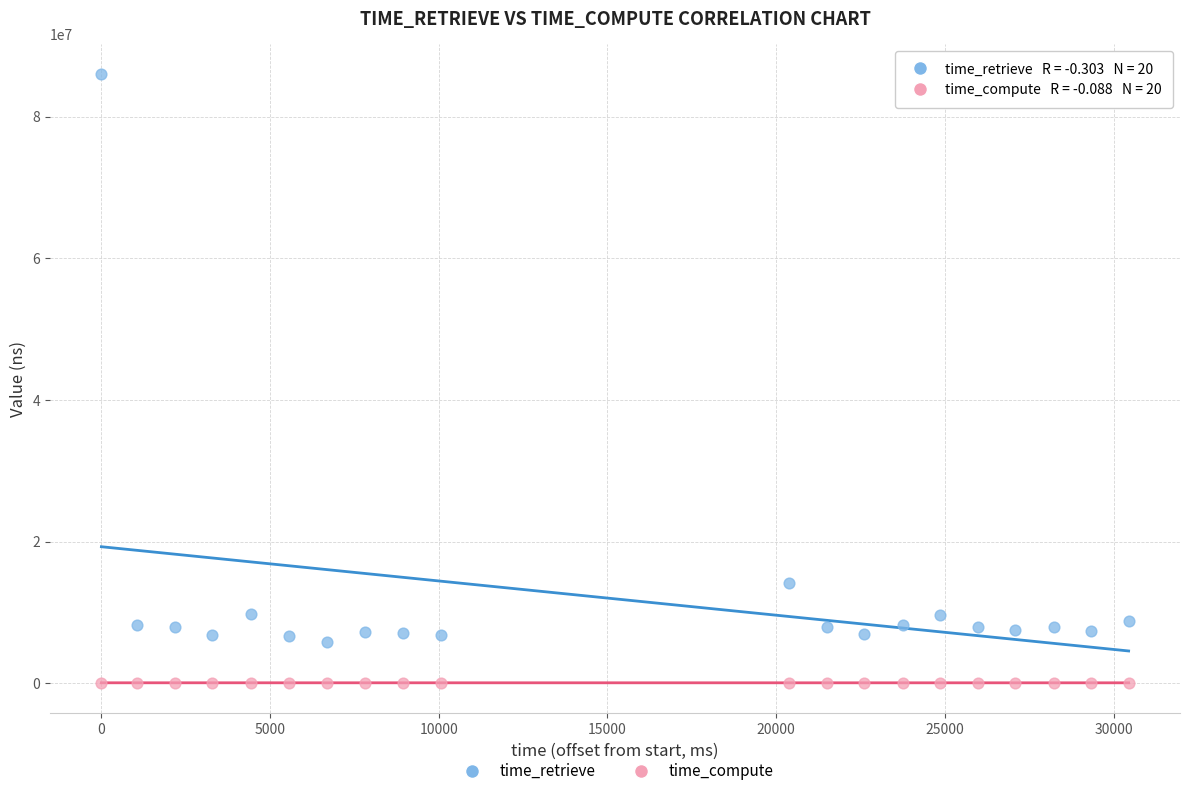

Across all series, what Y value is closest to 42992960?

14137539